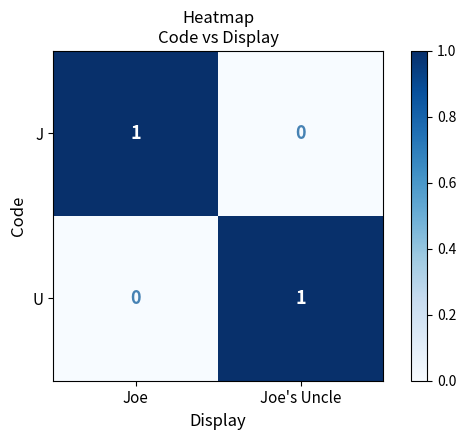

Reading left to right, what are all the values shown in this chart?

J: Joe=1	Joe's Uncle=0
U: Joe=0	Joe's Uncle=1